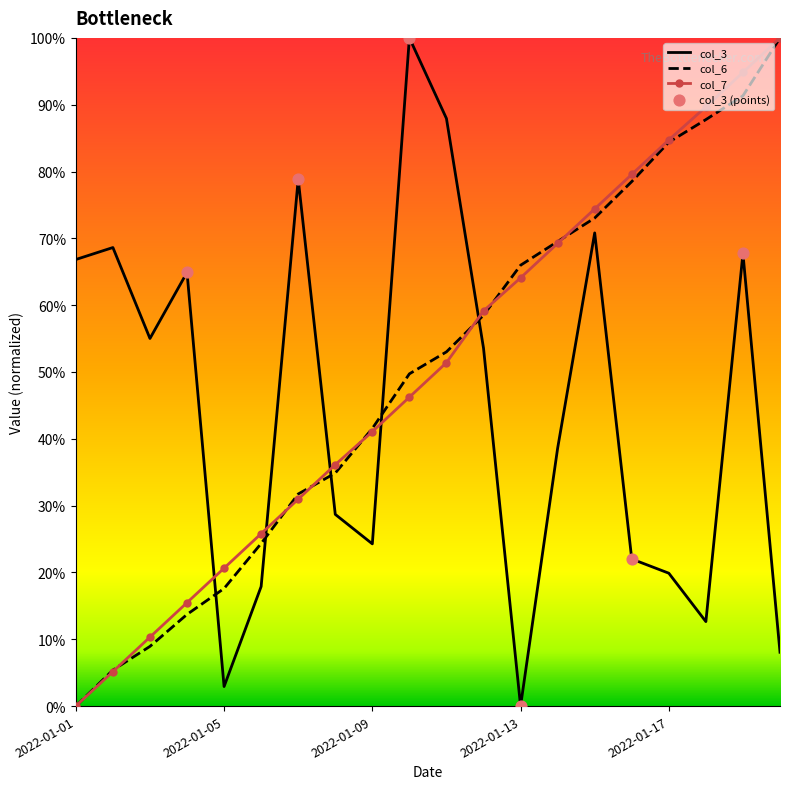

At how many categories does at least one series exceed 0?

20